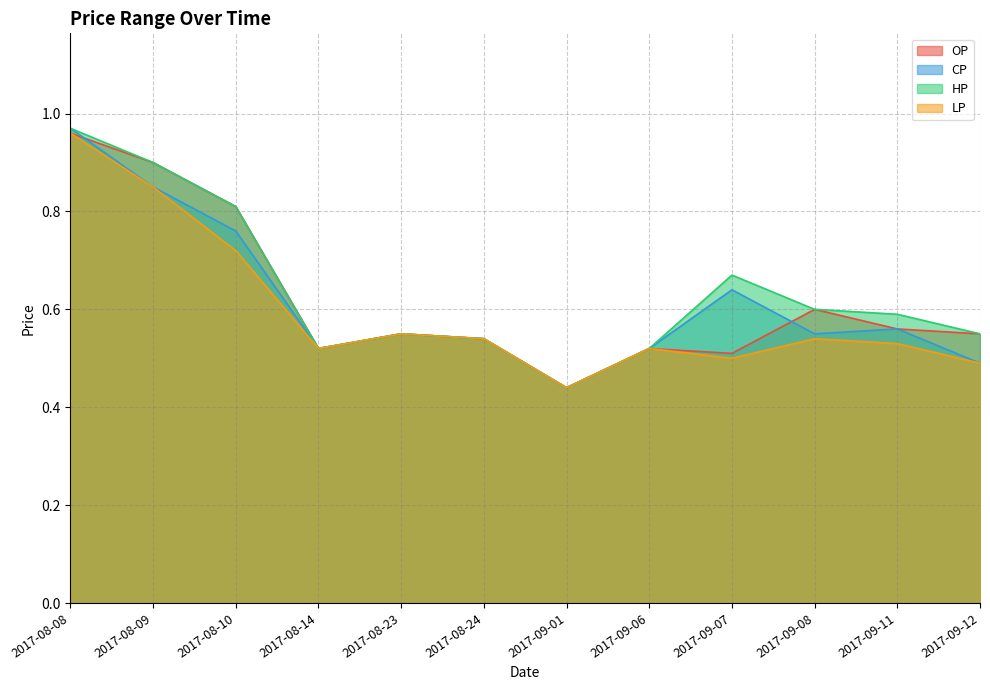

What are all the series names shown in the legend?

OP, CP, HP, LP